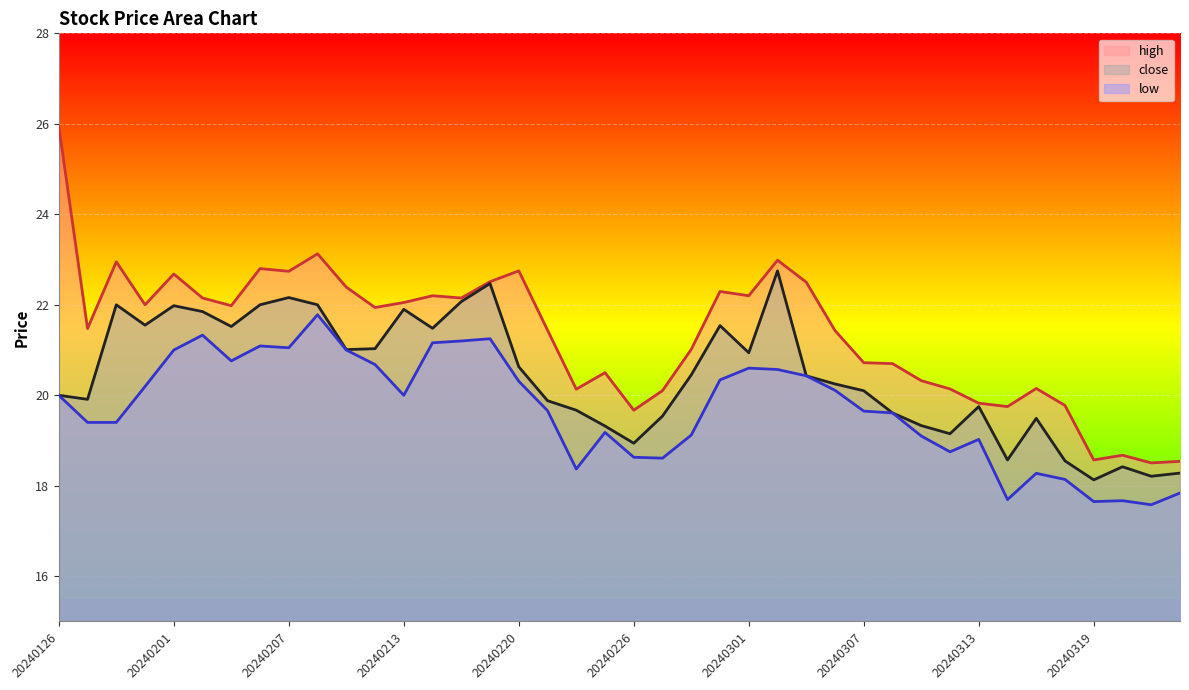

Which category has the lowest value across all series?

20240321